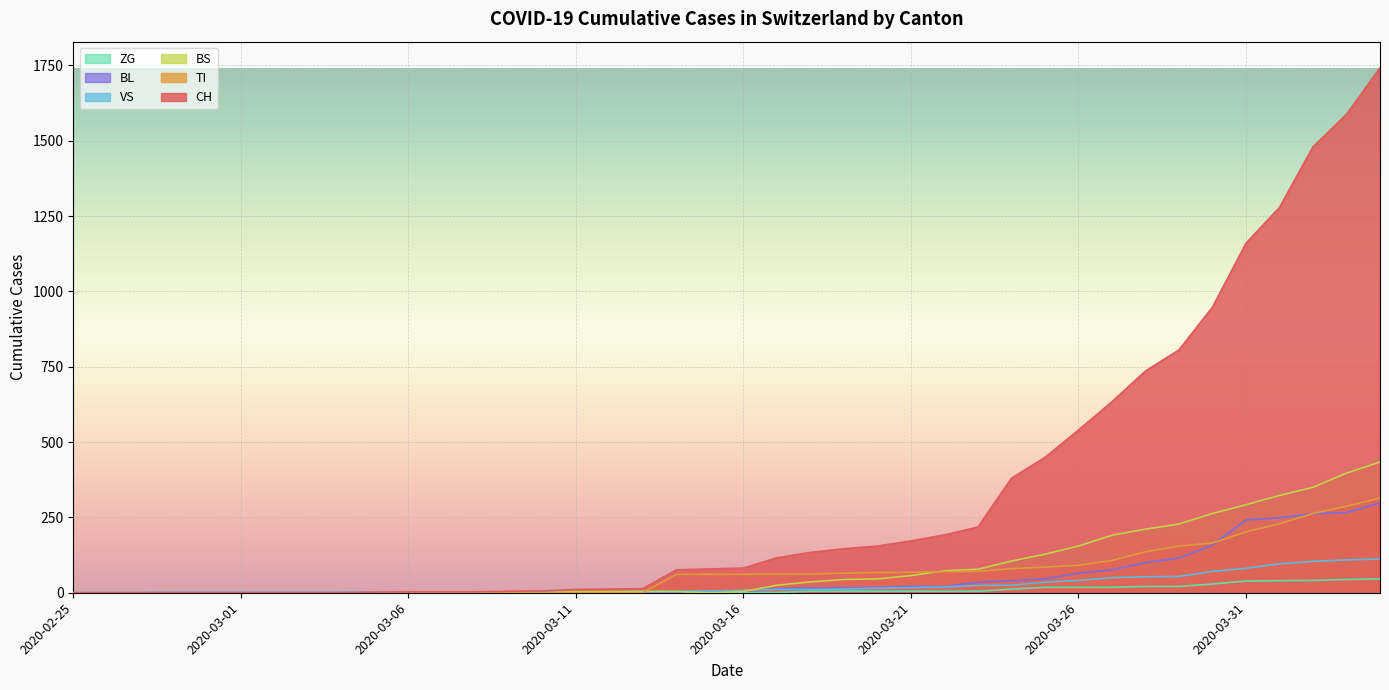

What is the difference between the highest and lowest values at 2020-03-27?

616